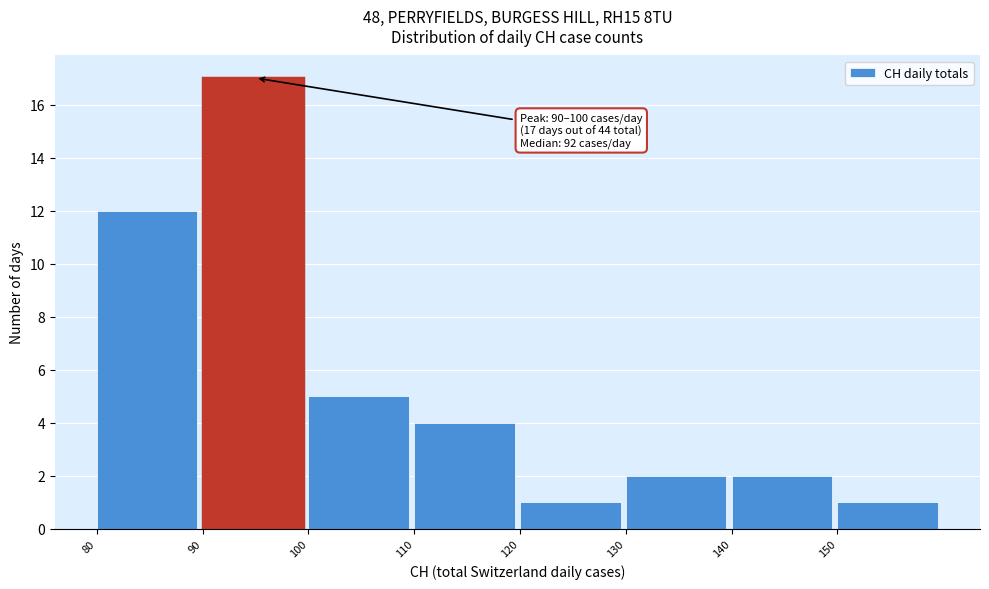

Which range on the x-axis has the tallest bar?

90 to 100